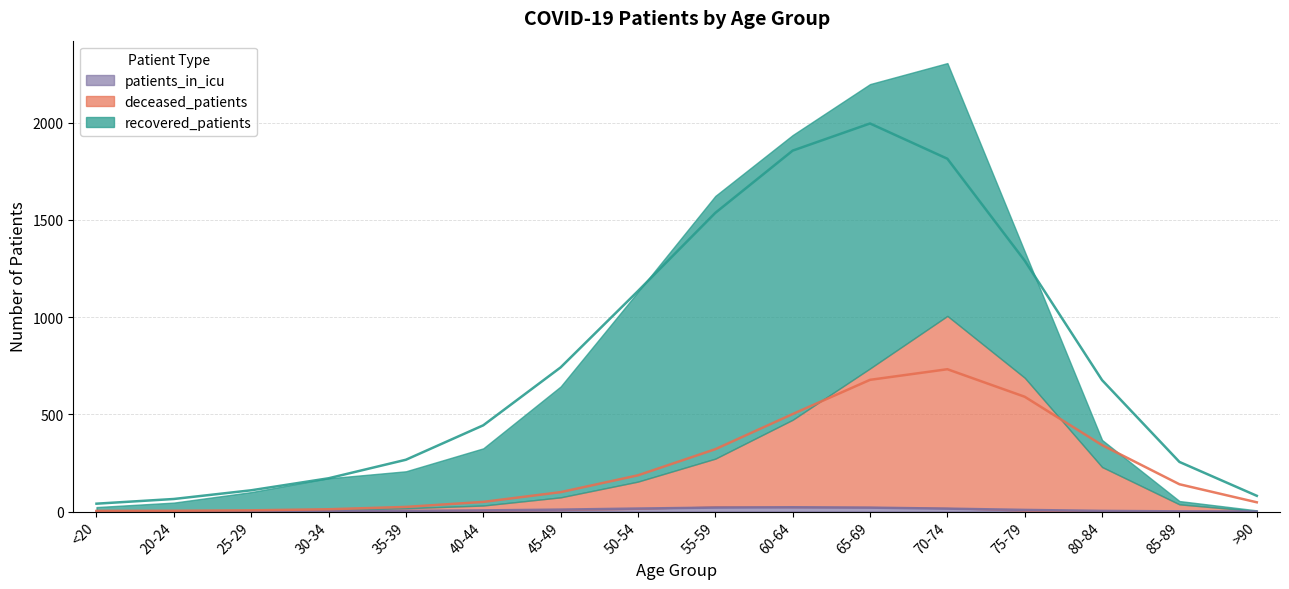

True or false: deceased_patients has more than 0 interior local peaks.

True